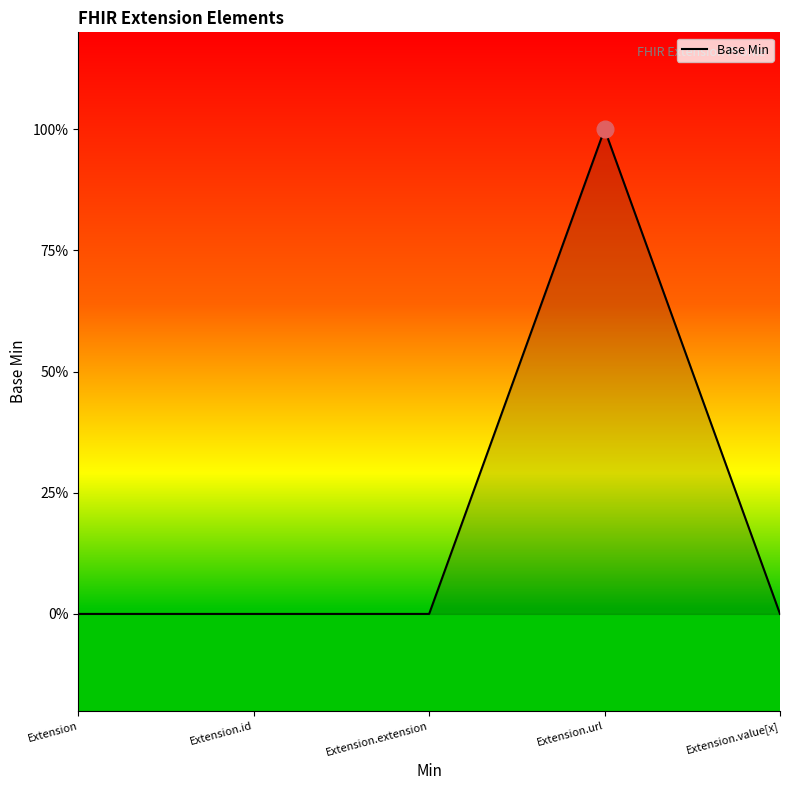

Rank the categories by value from highest to lowest.

Extension.url, Extension, Extension.id, Extension.extension, Extension.value[x]